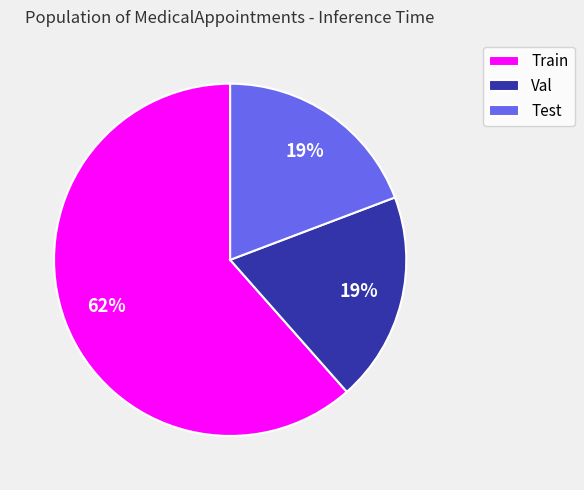

To the nearest percent, what percentage of the pie is Test?

19%